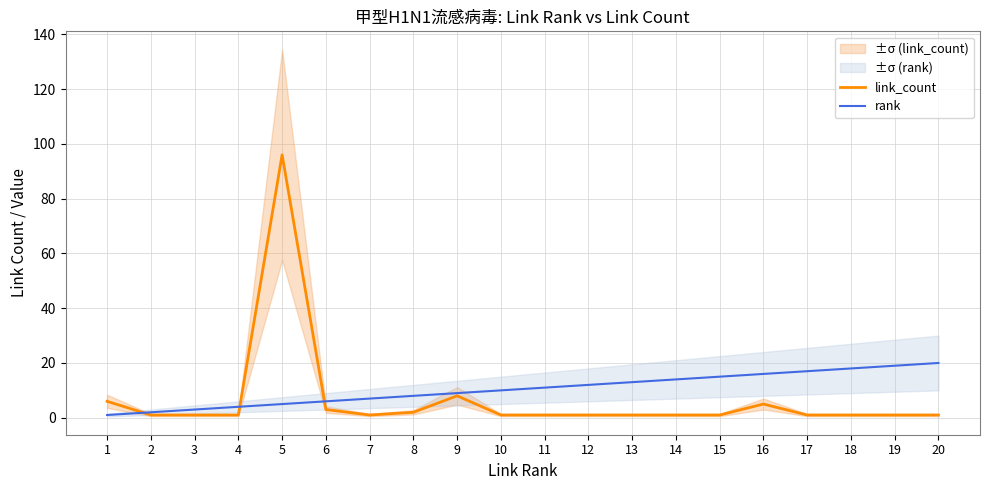

What is the smallest value displayed?

1